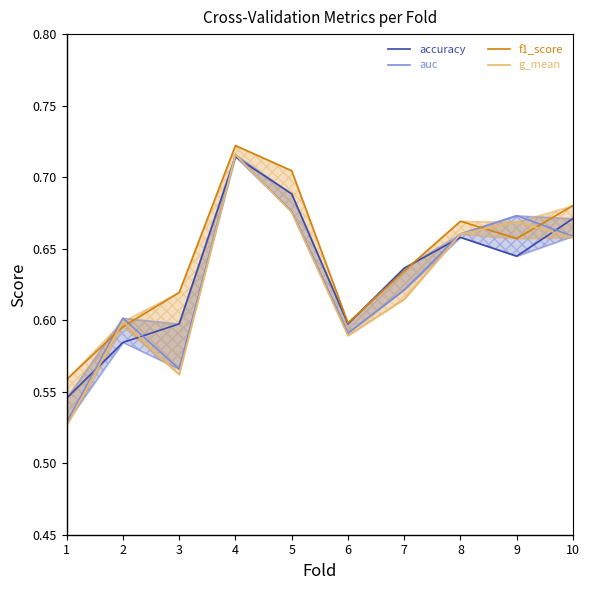

Does the chart display data point markers on the line(s)?

No